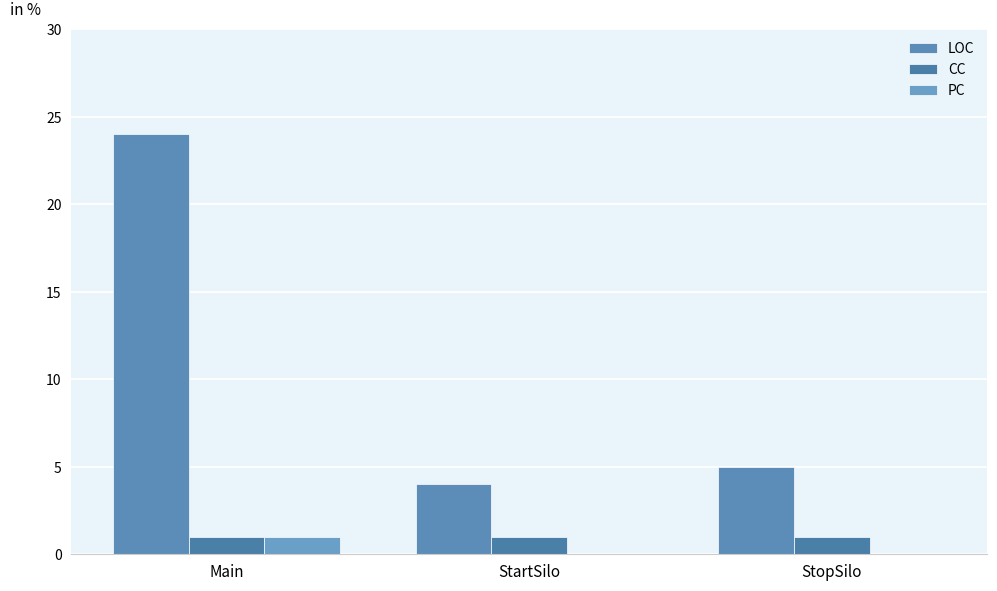

Does the chart contain stacked bars?

No